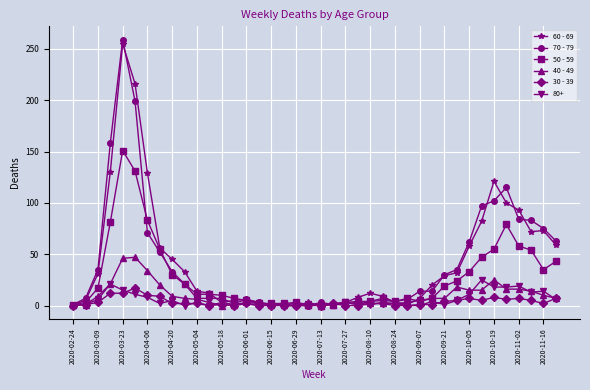

What is the greatest value displayed?

259